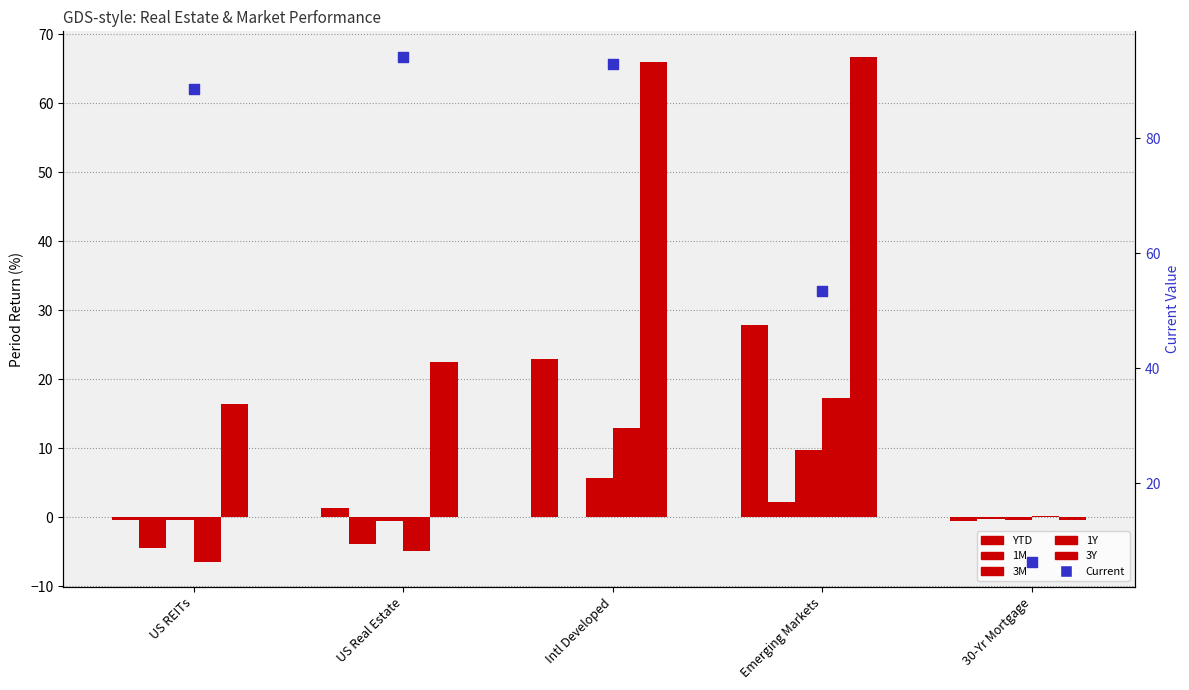

Is the value of 3M at Intl Developed greater than the value of Current at 30-Yr Mortgage?

No